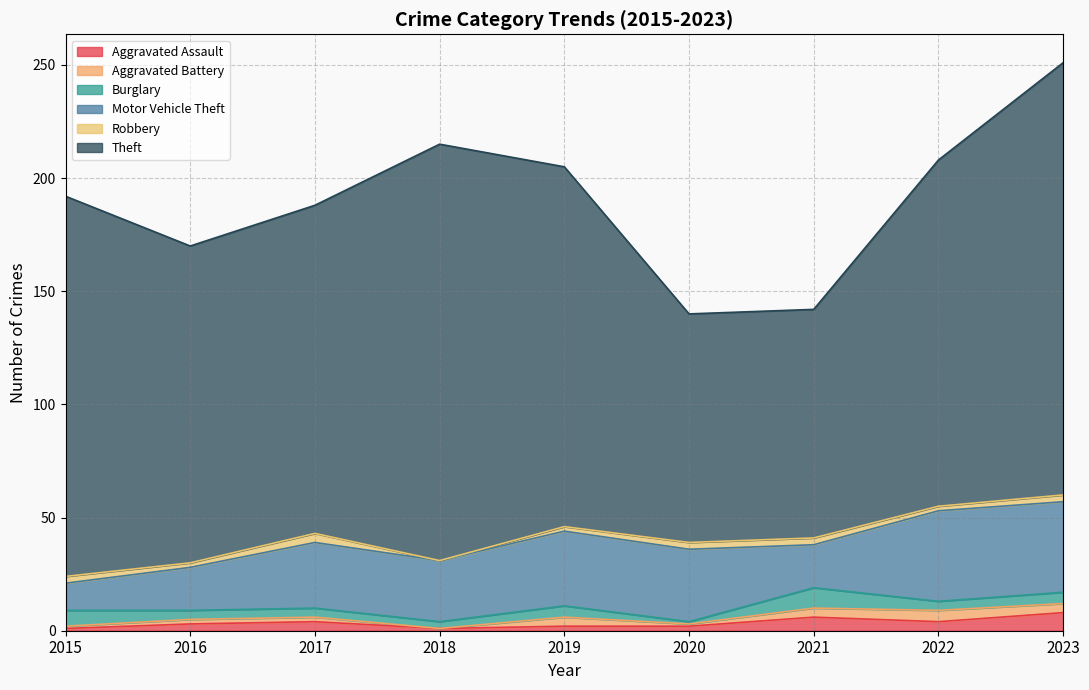

True or false: Robbery and Motor Vehicle Theft intersect in this chart.

False